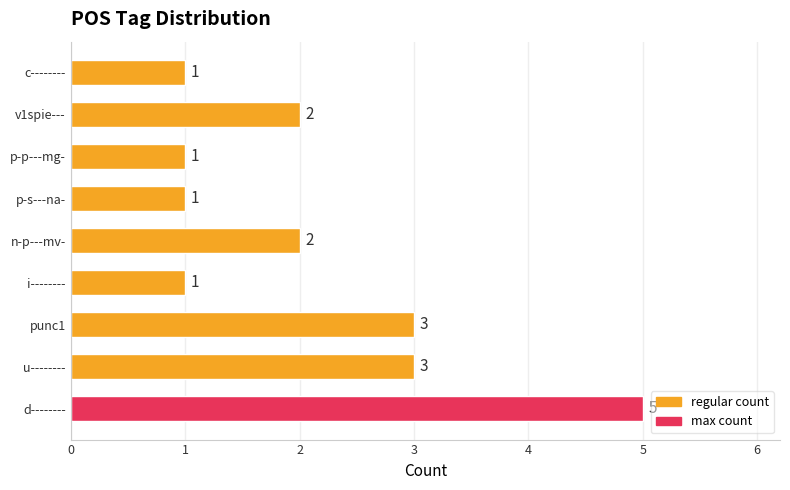

The value at u-------- is 4. True or false?

False